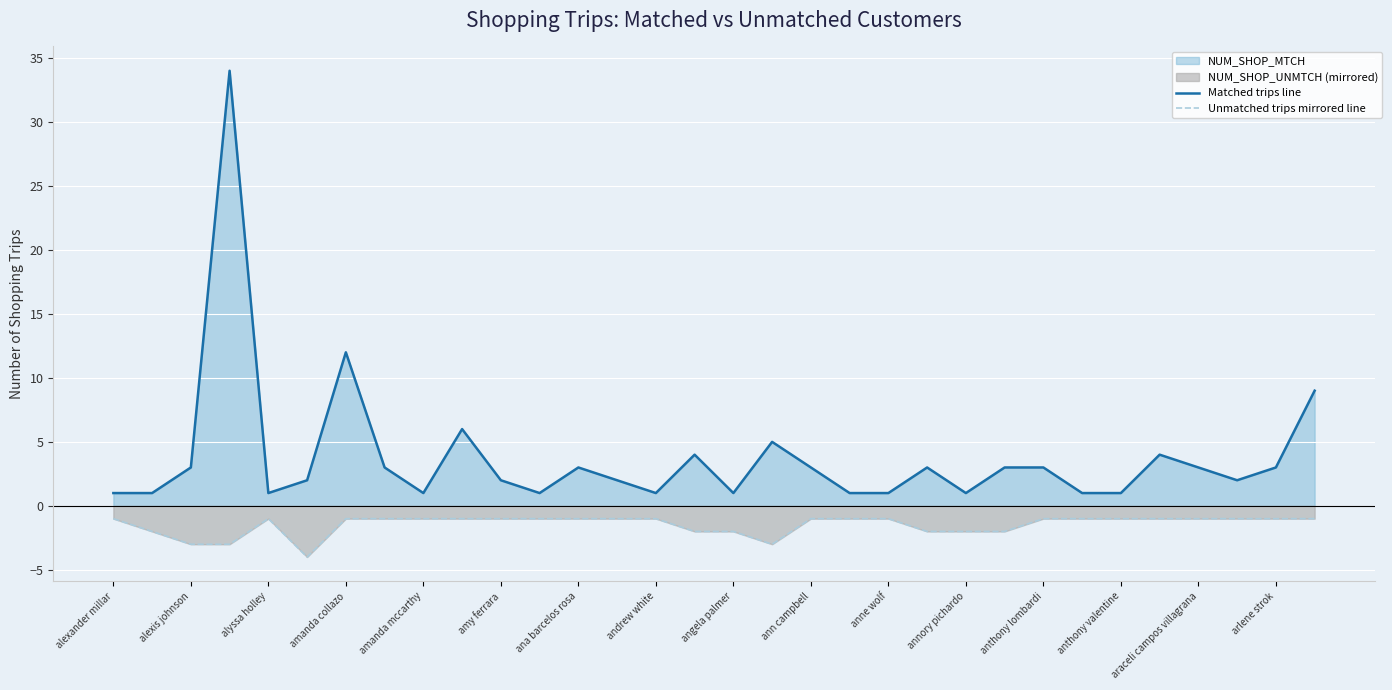

Rank the series at amanda collazo from highest to lowest value.

Matched trips line, Unmatched trips mirrored line